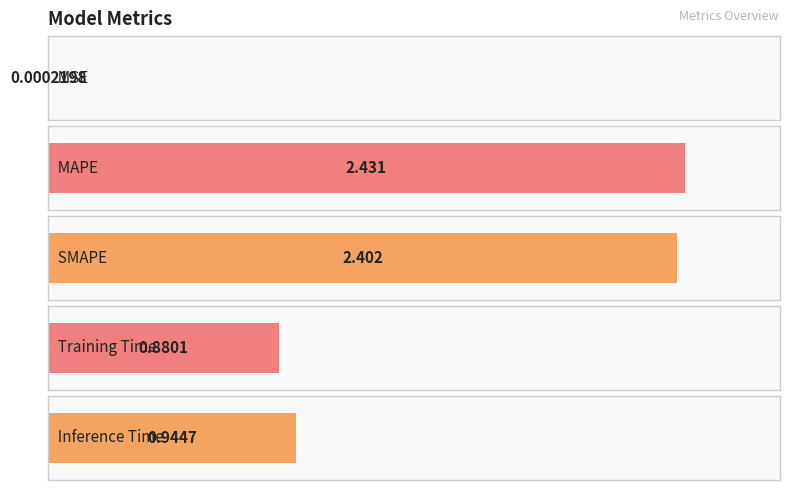

Reading left to right, what are all the values shown in this chart?

0.0	2.4	2.4	0.9	0.9